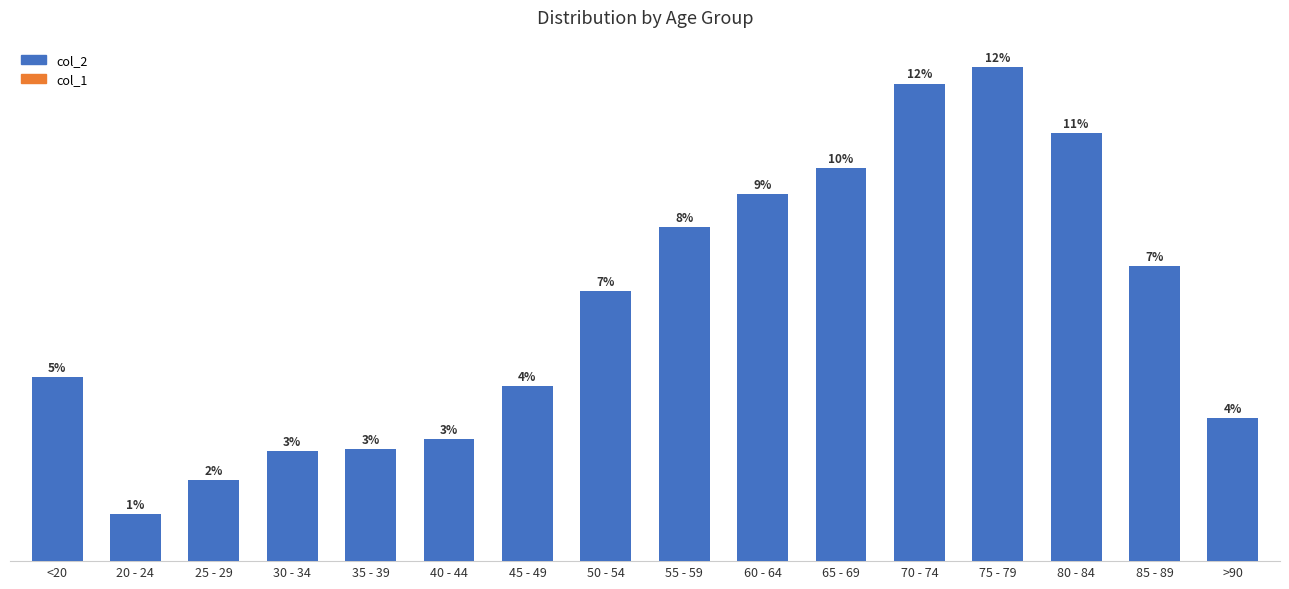

Does the chart contain any negative values?

No